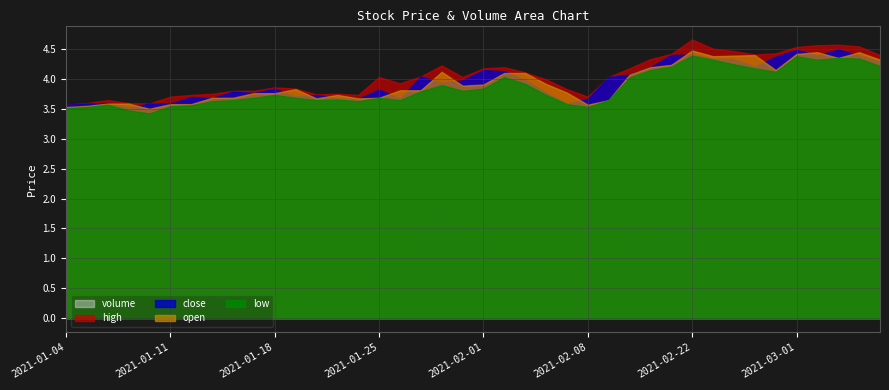

In close, how many points are lower than both neighbors (excluding endpoints)?

10